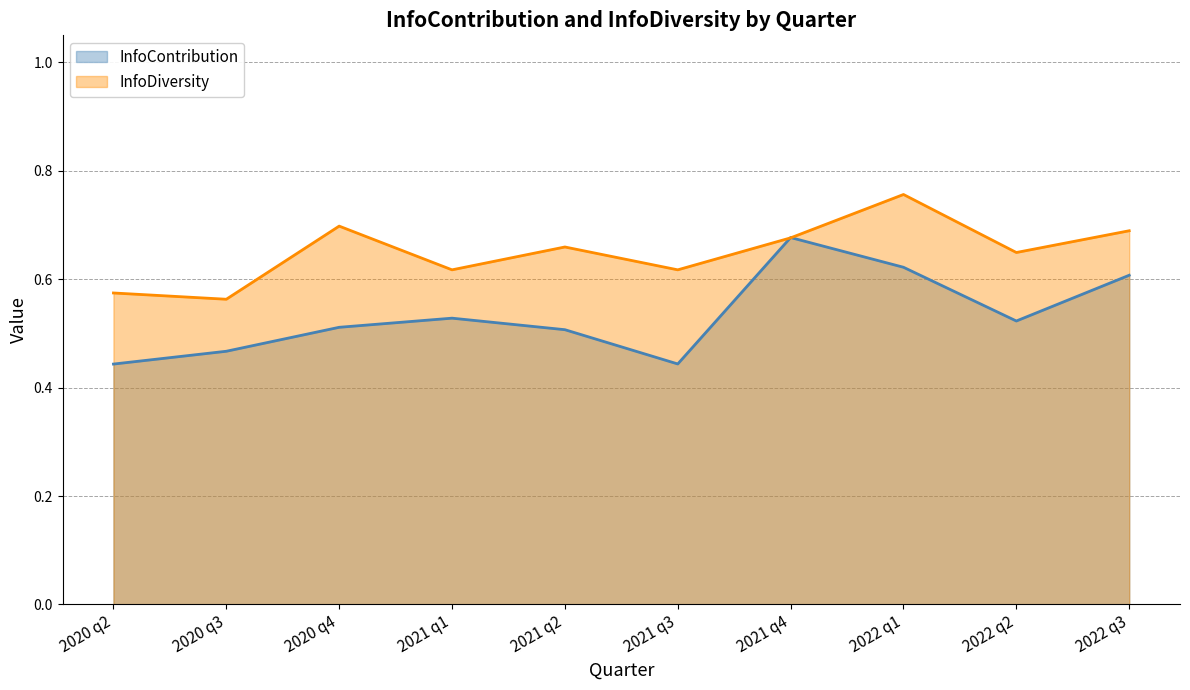

Reading right to left, what are all the values shown in this chart?

InfoContribution: 2022 q3=0.6	2022 q2=0.5	2022 q1=0.6	2021 q4=0.7	2021 q3=0.4	2021 q2=0.5	2021 q1=0.5	2020 q4=0.5	2020 q3=0.5	2020 q2=0.4
InfoDiversity: 2022 q3=0.7	2022 q2=0.6	2022 q1=0.8	2021 q4=0.7	2021 q3=0.6	2021 q2=0.7	2021 q1=0.6	2020 q4=0.7	2020 q3=0.6	2020 q2=0.6